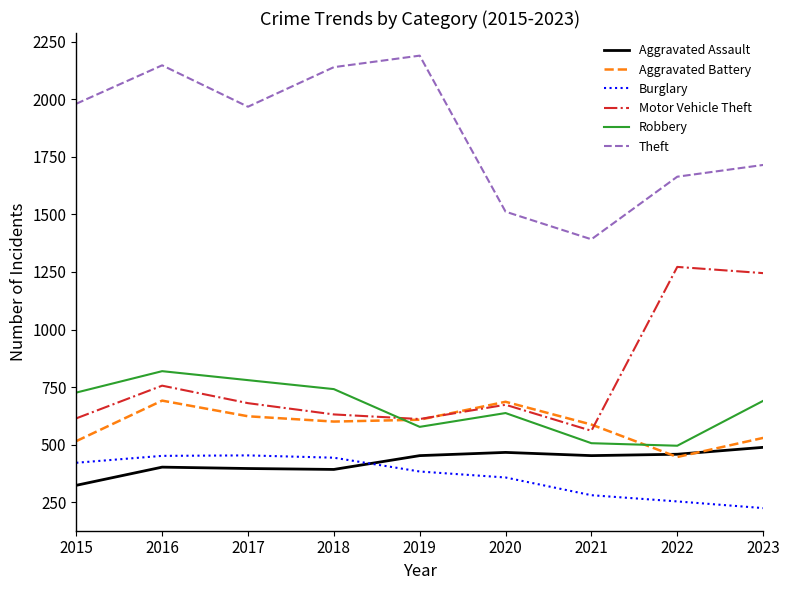

What is the spread (max minus min) of values at 2015?

1658